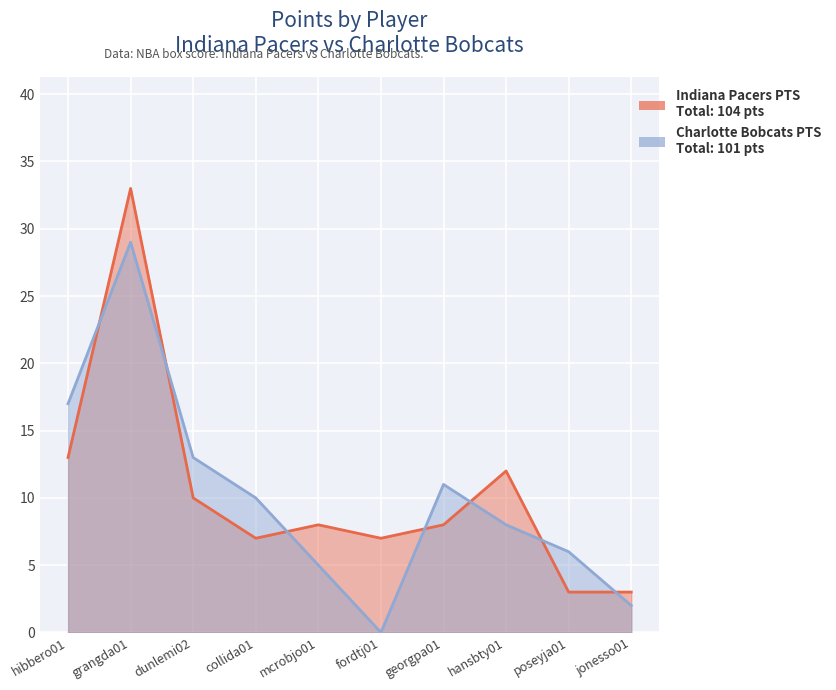

True or false: Charlotte Bobcats PTS and Indiana Pacers PTS cross at least once.

True